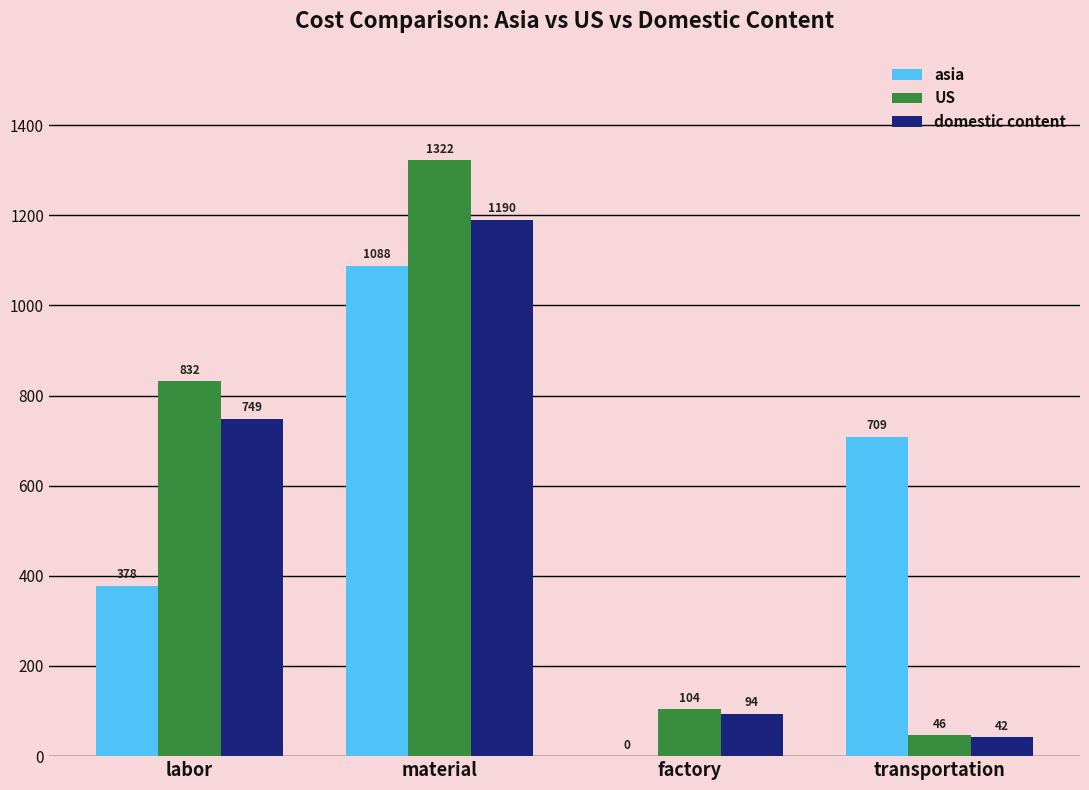

Which series changed the most between labor and factory?

US